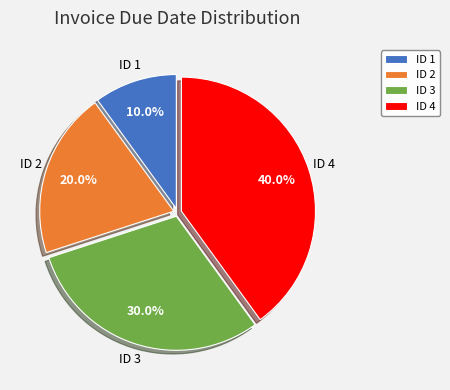

True or false: ID 1 accounts for 10% of the total.

True